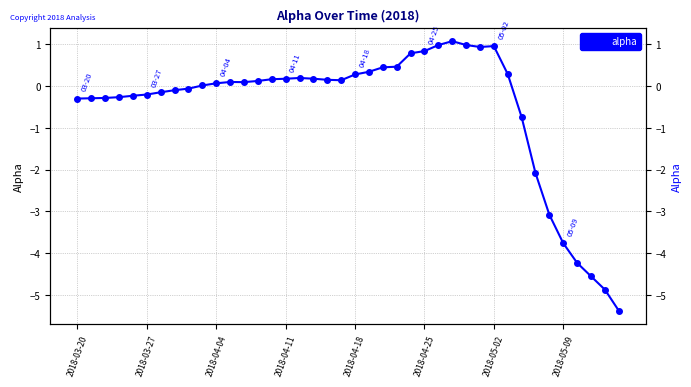

What is the value of the 32nd point from the left?

0.3